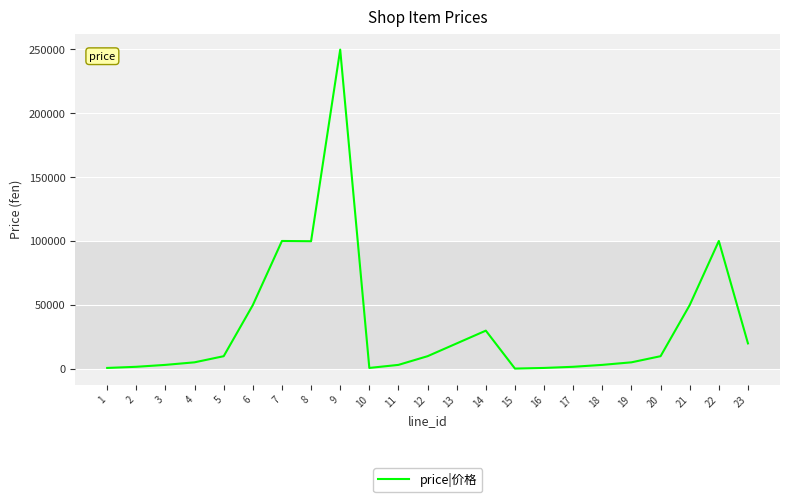

Between 13 and 9, which is larger?

9